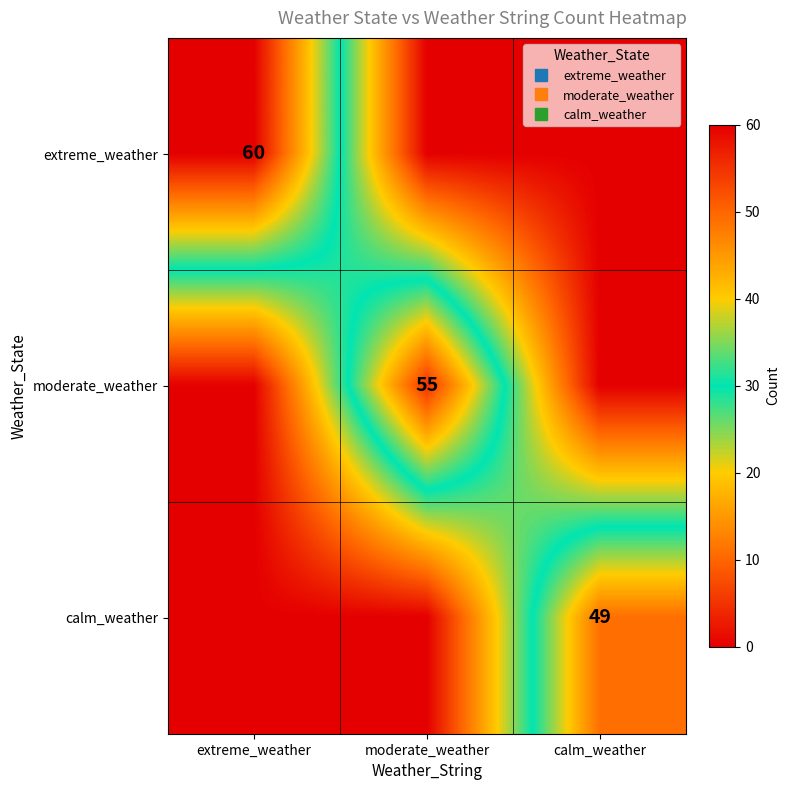

True or false: calm_weather has a value of 0 at extreme_weather.

True